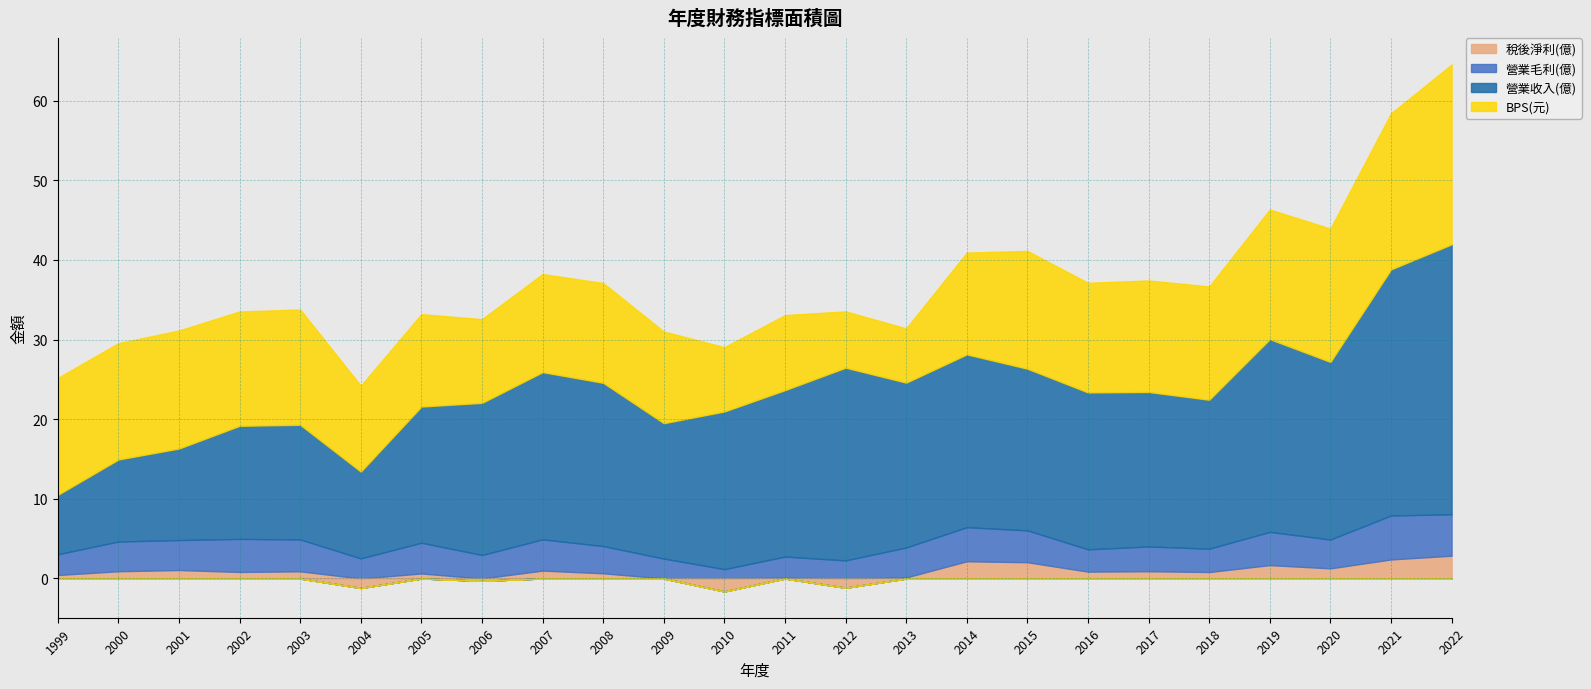

Which label corresponds to the smallest value in the chart?

2010